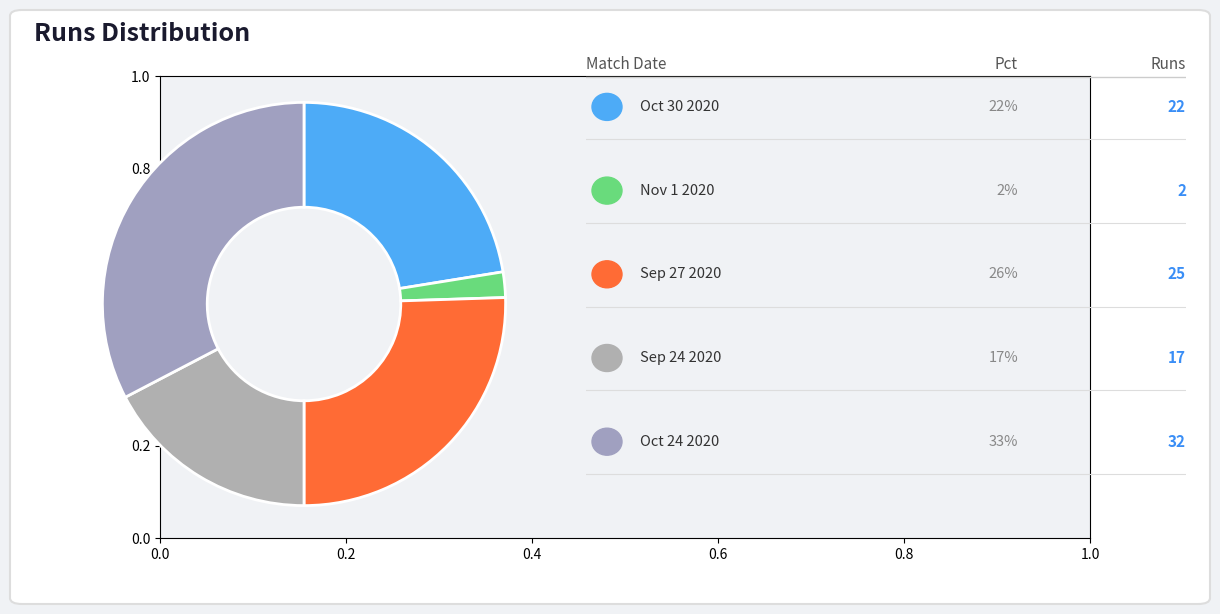

Count the number of slices in the pie.

5